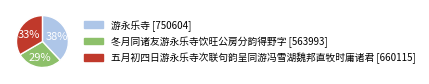

To the nearest percent, what portion does 游永乐寺 represent?

38%